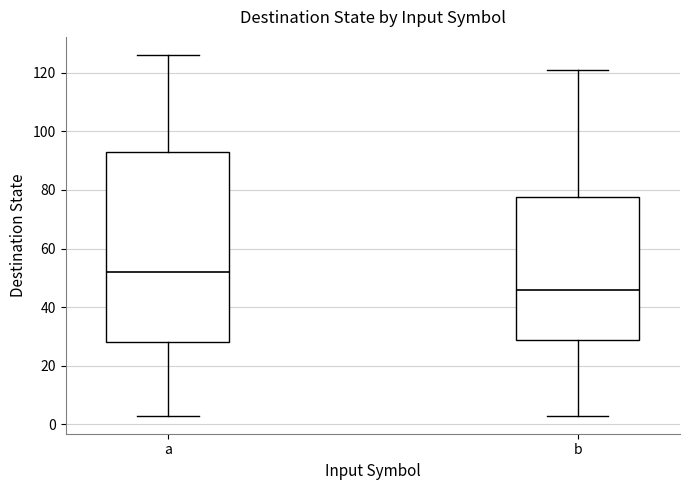

Comparing the boxes themselves (not the whiskers), which one is the tallest?

a